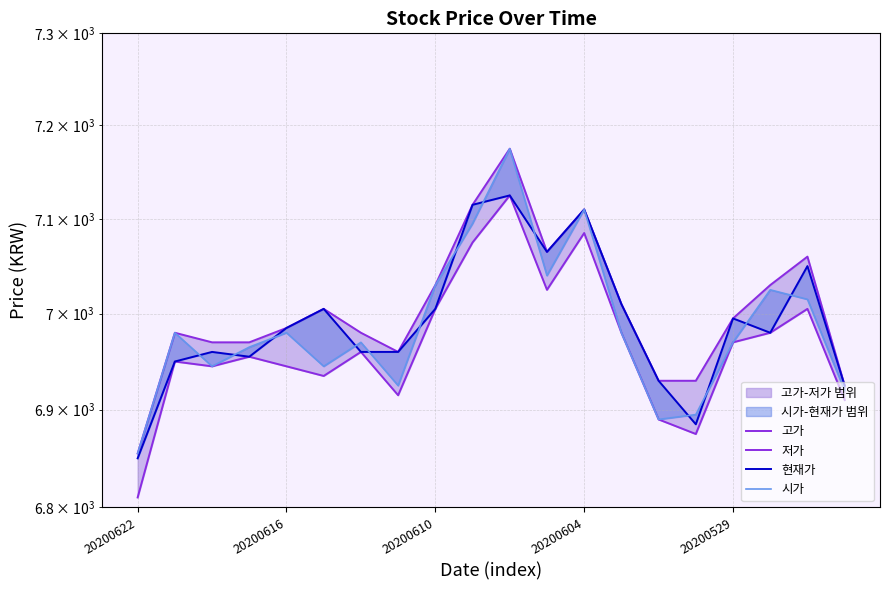

True or false: 저가 has a value of 6875 at 15.

True